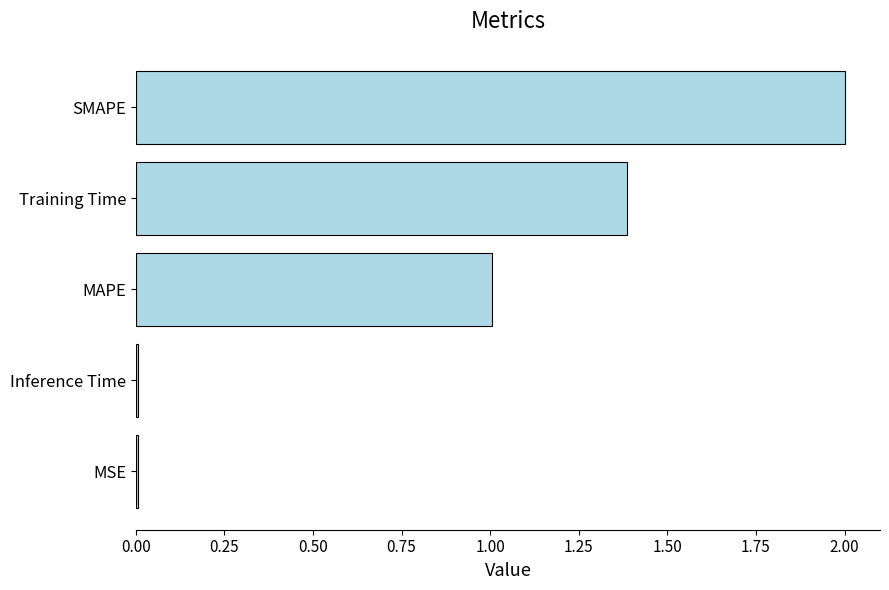

Which label corresponds to the largest value in the chart?

SMAPE